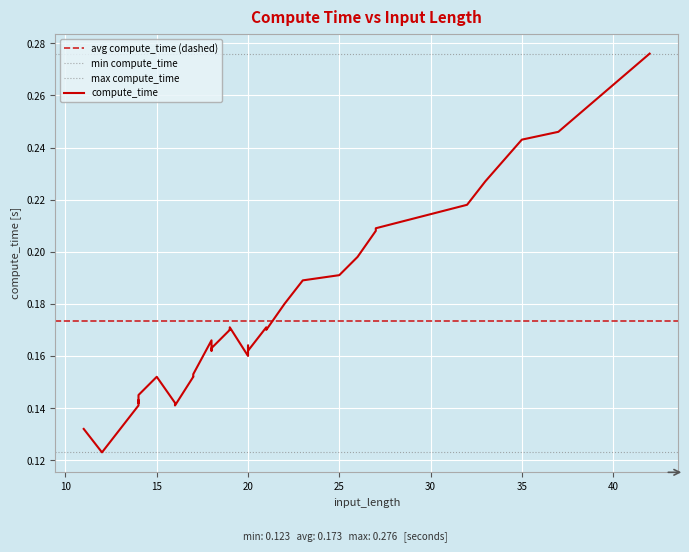

List the labels in order of value, largest first.

42, 37, 35, 33, 32, 27, 27, 27, 26, 25, 23, 22, 22, 21, 19, 19, 21, 19, 18, 20, 18, 20, 18, 20, 20, 20, 17, 17, 17, 15, 17, 14, 14, 14, 14, 16, 14, 16, 11, 12